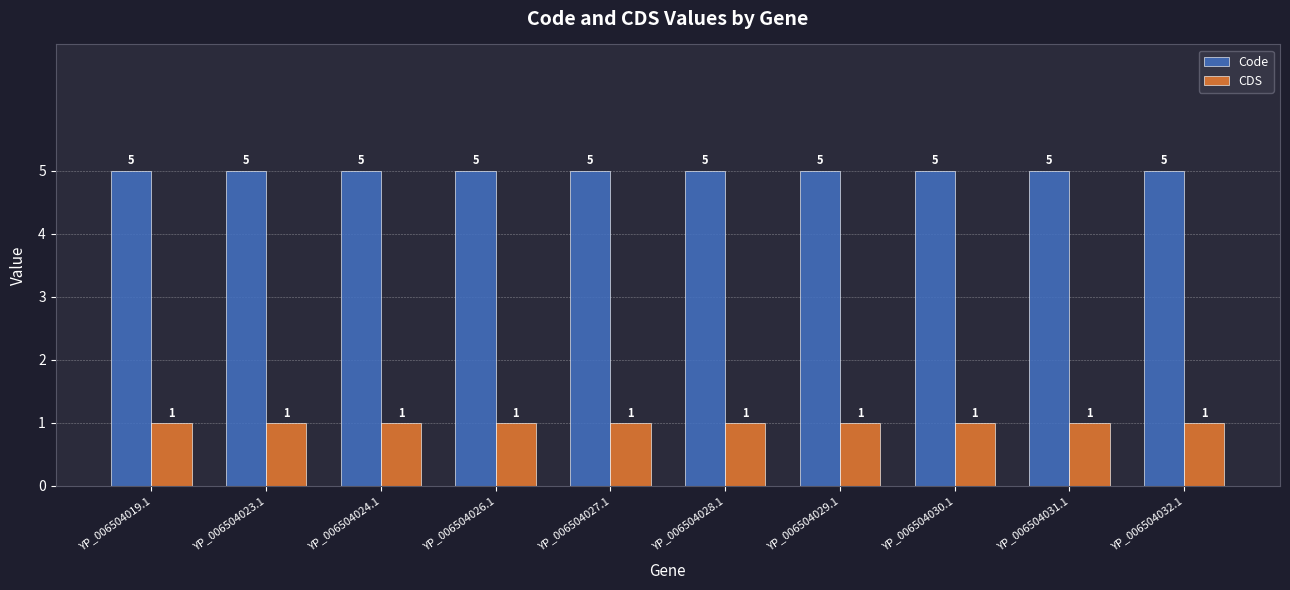

What is the total value across all series at YP_006504032.1?

6